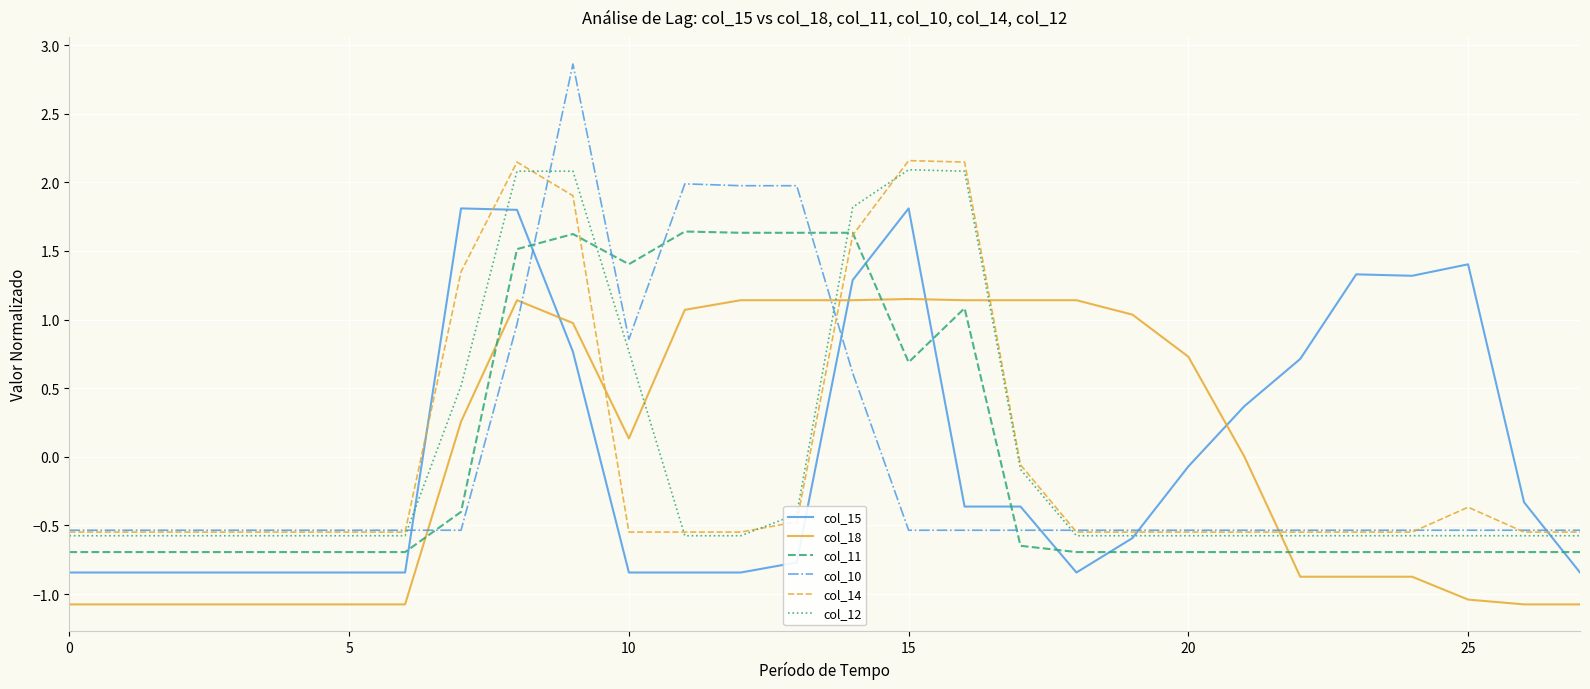

How many intersections are there between col_18 and col_11?

4